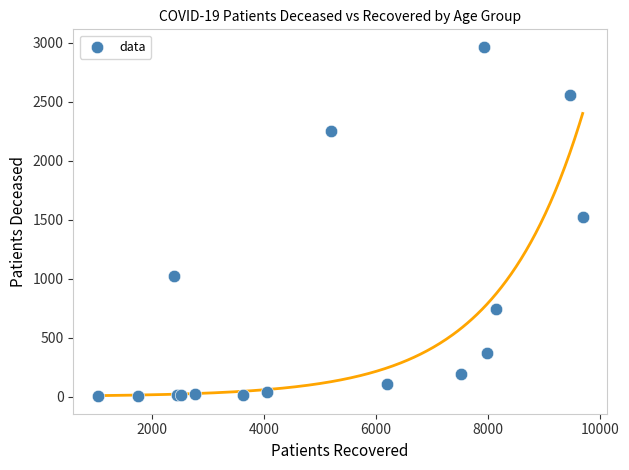

What Y value in the scatter plot is closest to 1484?

1520